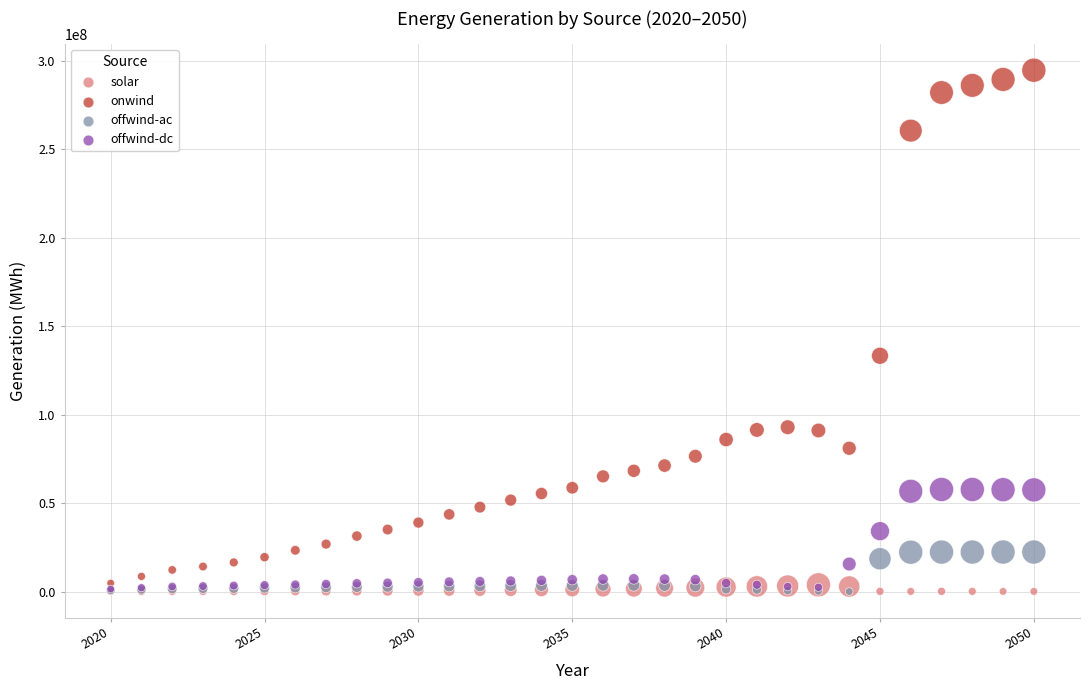

What are all the series names shown in the legend?

solar, onwind, offwind-ac, offwind-dc